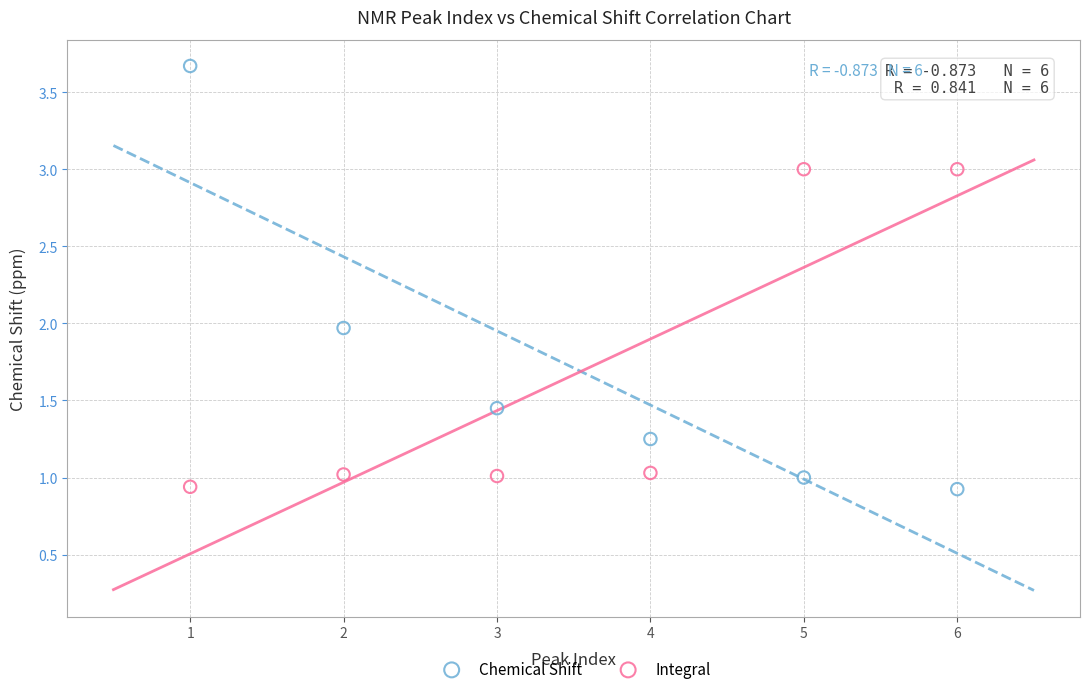

Across all data points, what is the range of X values (max minus min)?

5.0